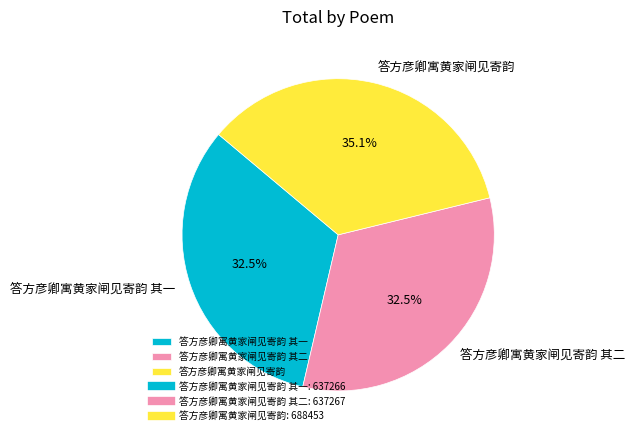

Does any single category account for the majority?

No